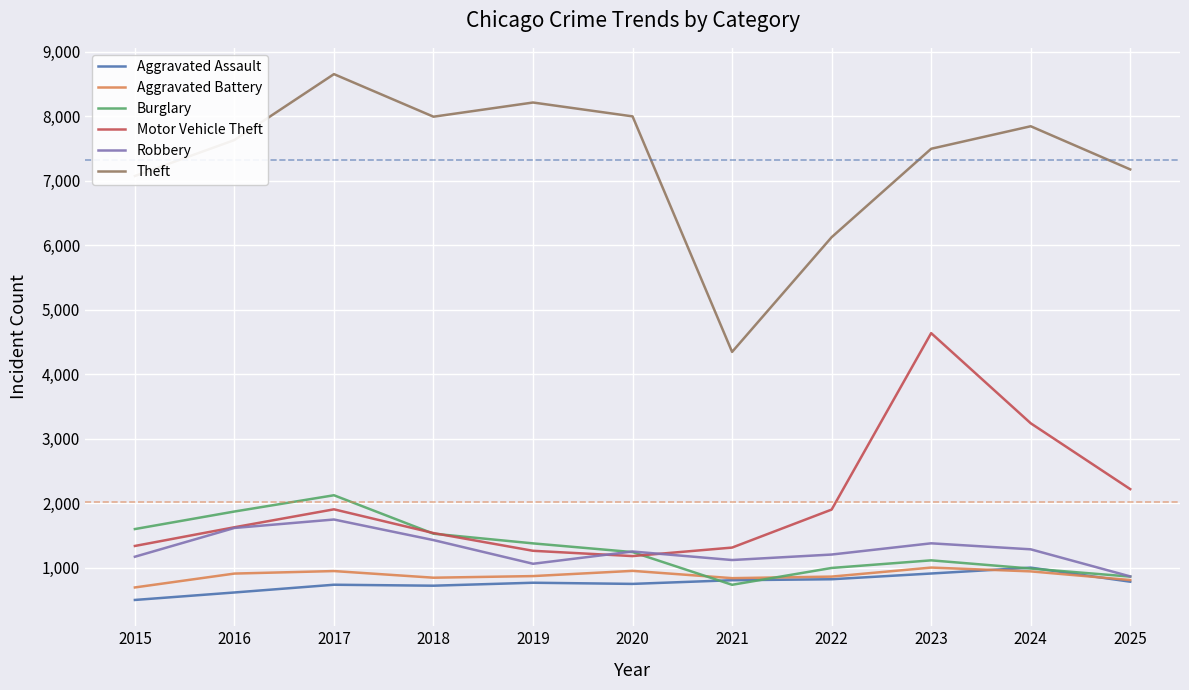

True or false: Theft and Aggravated Battery cross at least once.

False